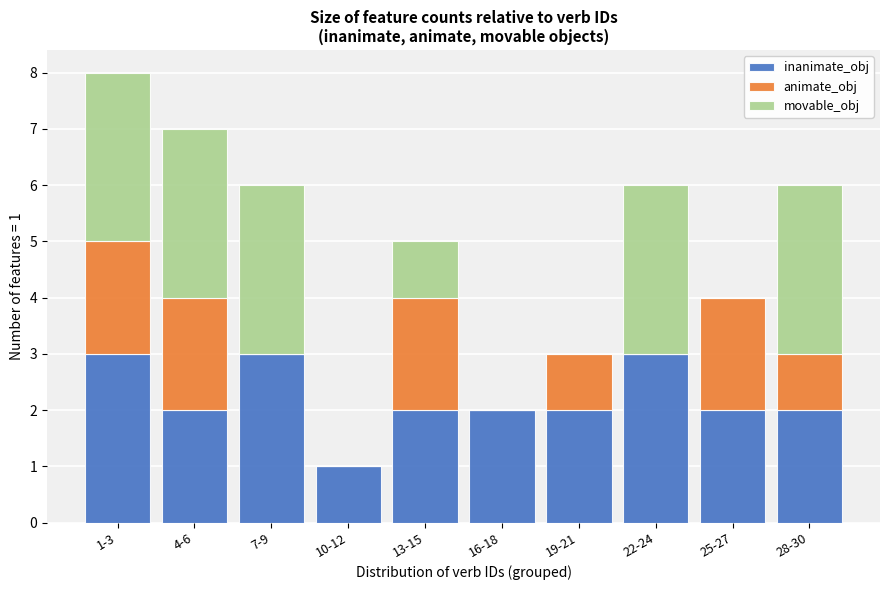

At which category is the sum across all series the highest?

1-3